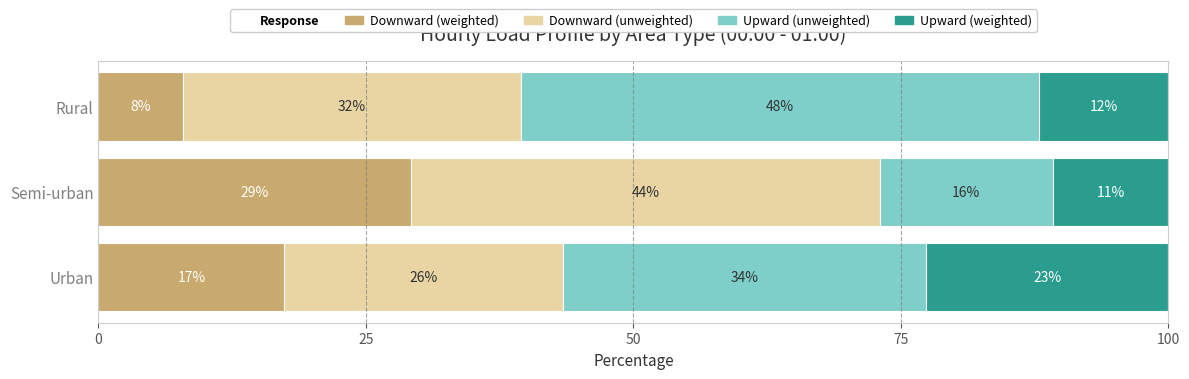

Which series has the largest total across all categories?

Downward (unweighted)